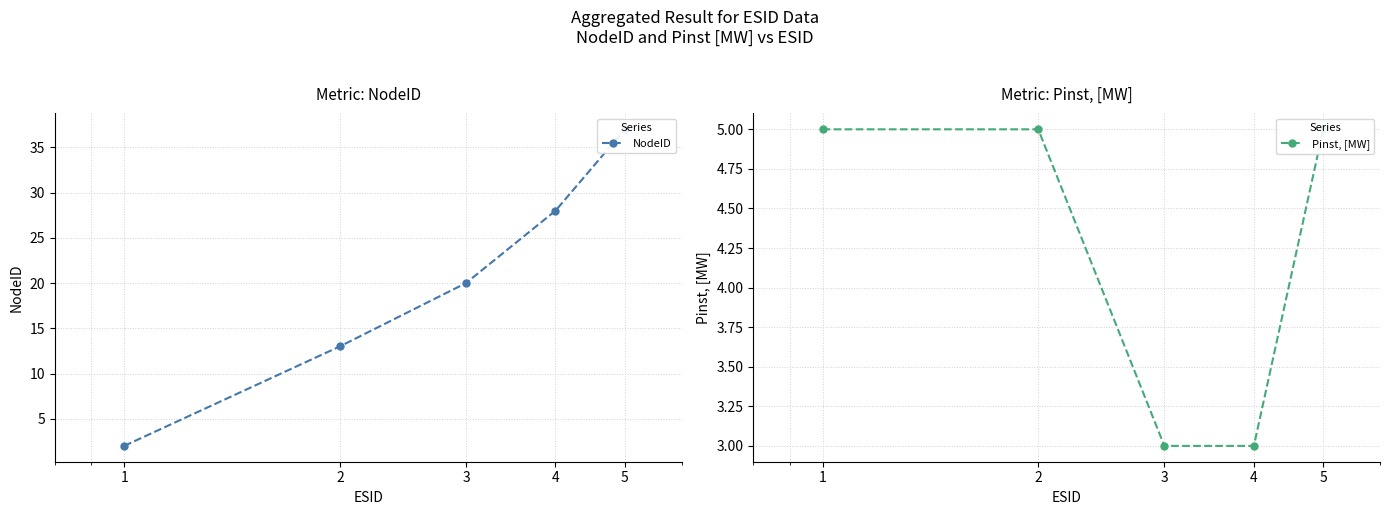

Read the Pinst, [MW] value at 5.

5